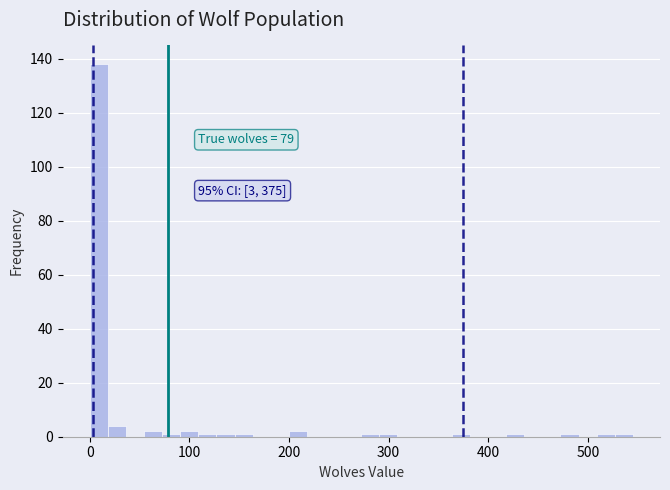

Read against the x-axis, roughly where is the centre of the tallest bar?

10